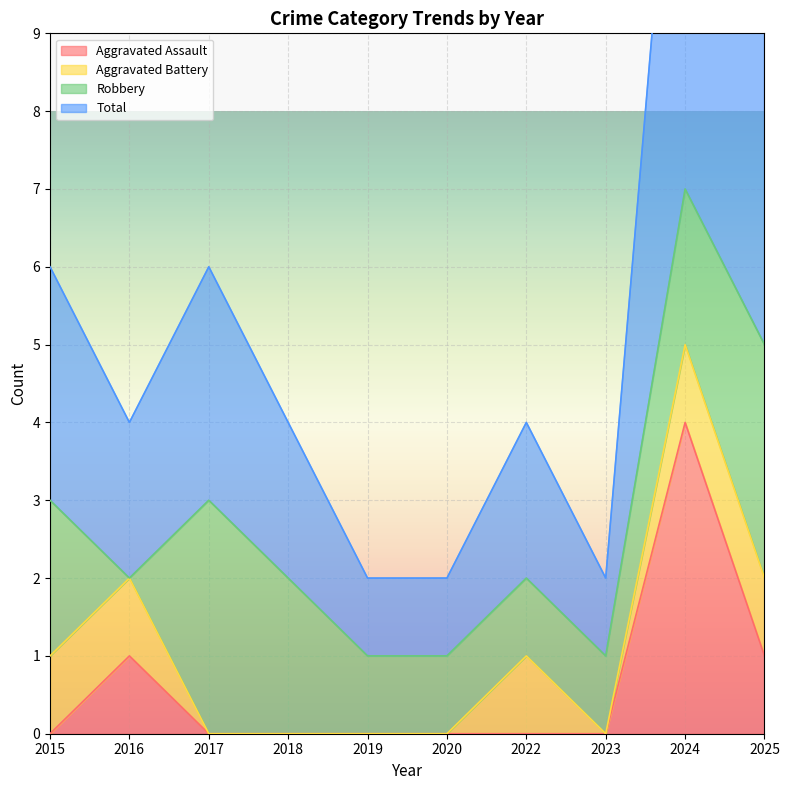

True or false: Total and Aggravated Assault cross at least once.

False